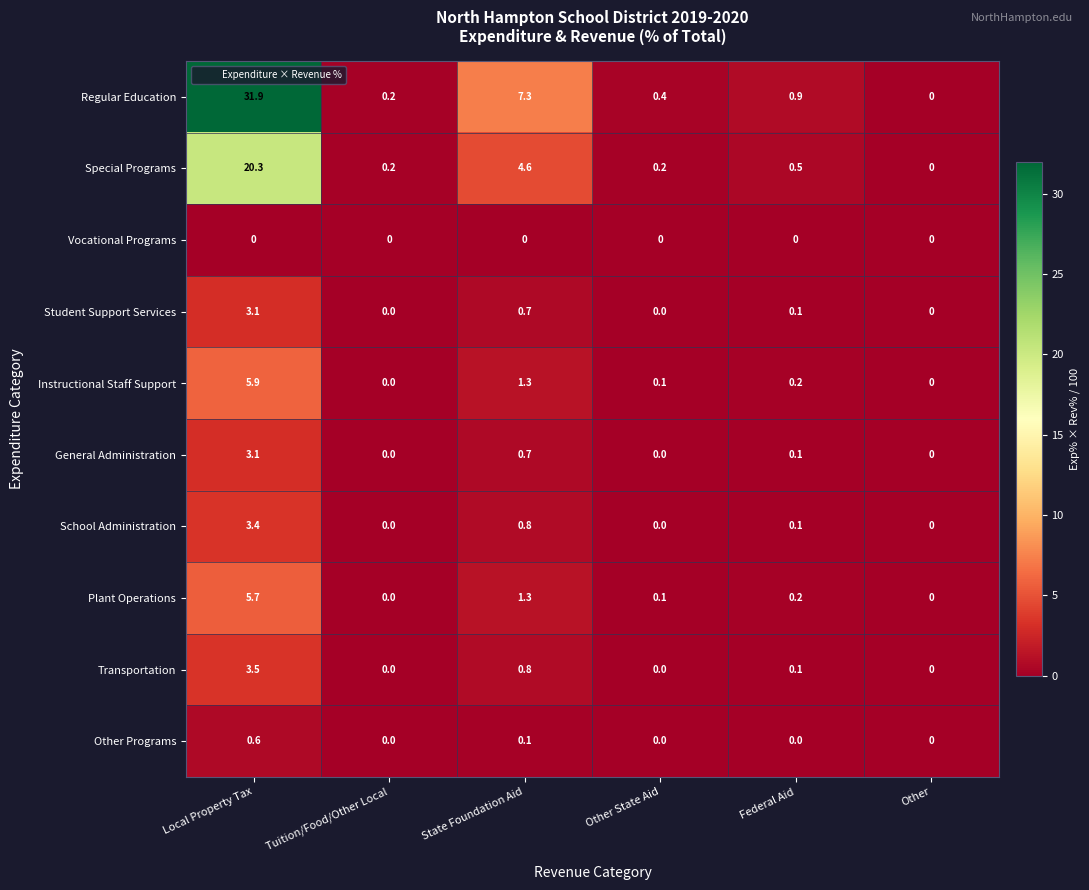

Which series has the widest spread of values?

Regular Education